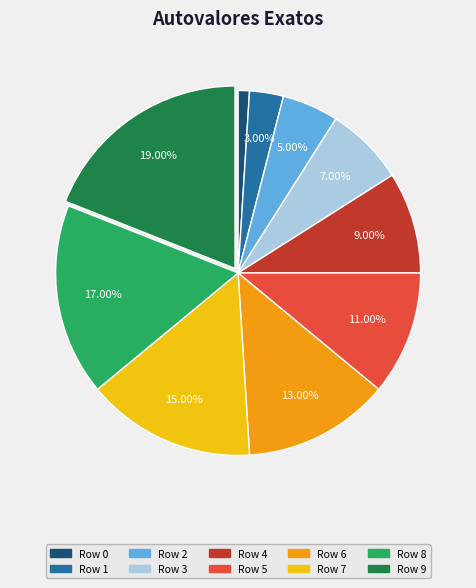

Is there any slice that represents more than half of the pie?

No